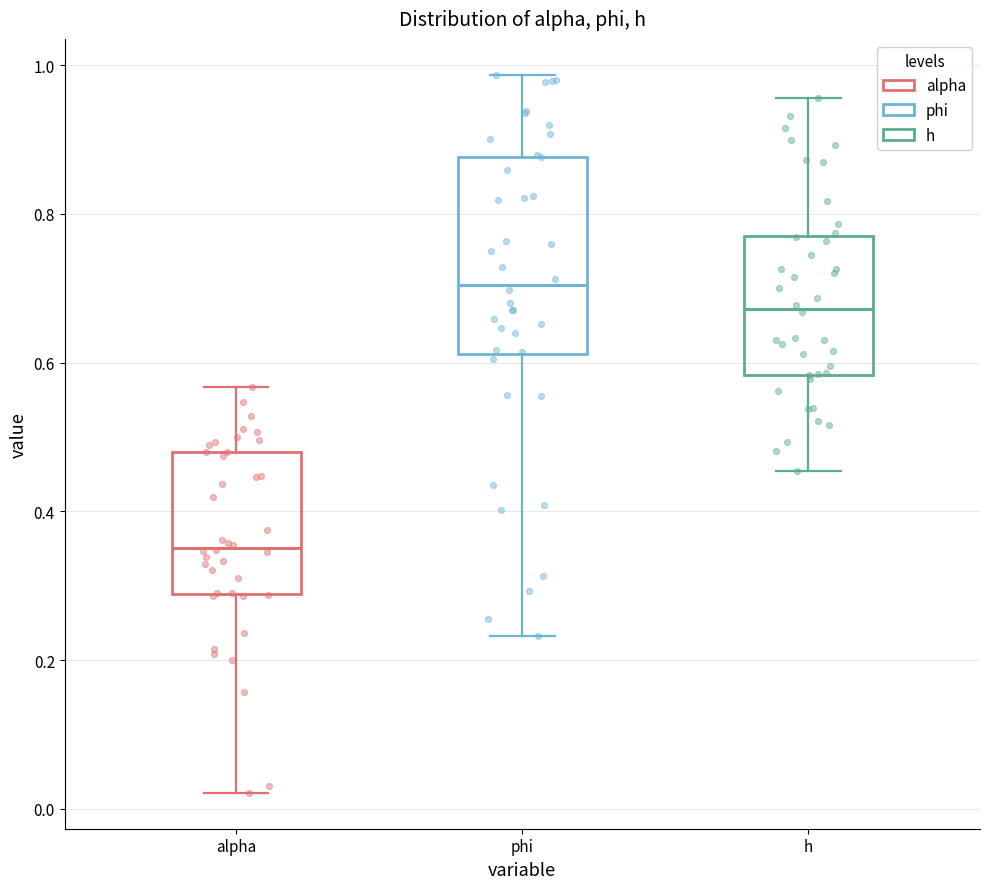

Reading left to right, read every box against the y-axis: the position of its median line, the range the box covers, and the ends of its whiskers. The values are not printed on the chart, so give them approximately, as read against the axis.

alpha: median 0.36, box 0.28 to 0.48, whiskers 0.02 to 0.56
phi: median 0.70, box 0.62 to 0.88, whiskers 0.24 to 0.98
h: median 0.68, box 0.58 to 0.78, whiskers 0.46 to 0.96